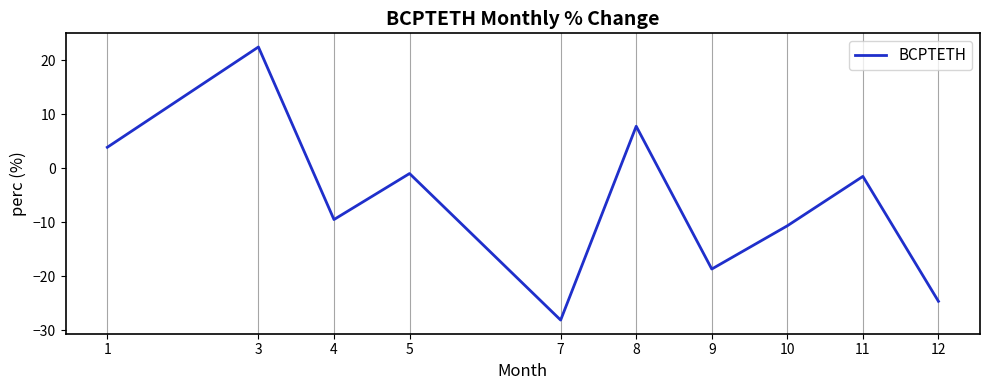

Reading left to right, transcribe all the data shown in this chart.

3.9	22.4	-9.5	-1.0	-28.1	7.8	-18.7	-10.7	-1.5	-24.6